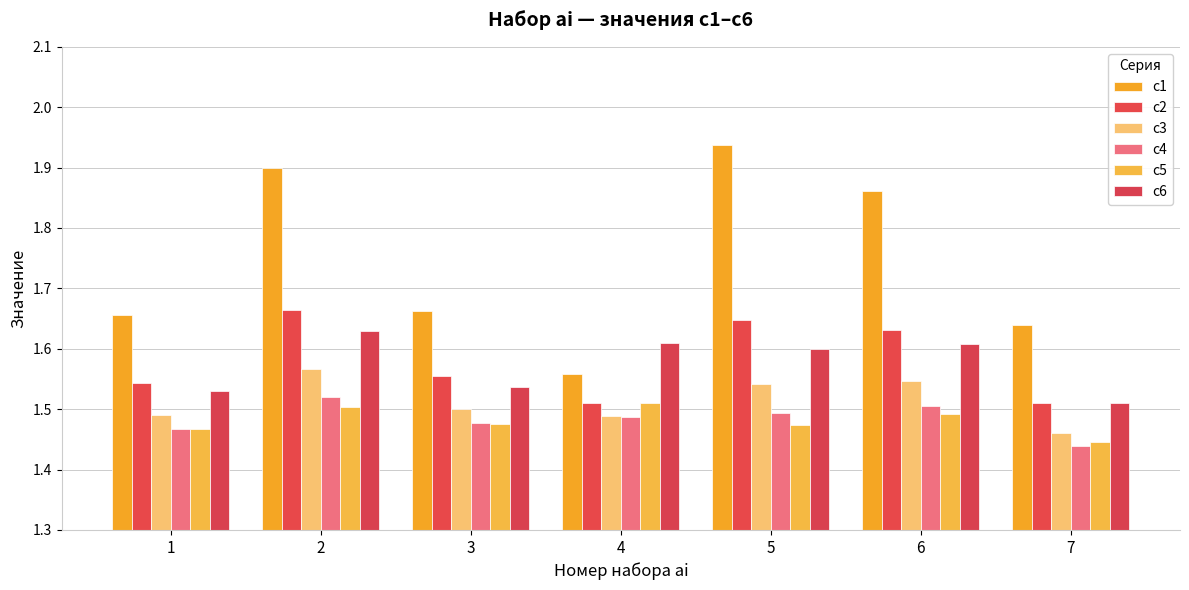

What is the minimum value shown in the chart?

1.4